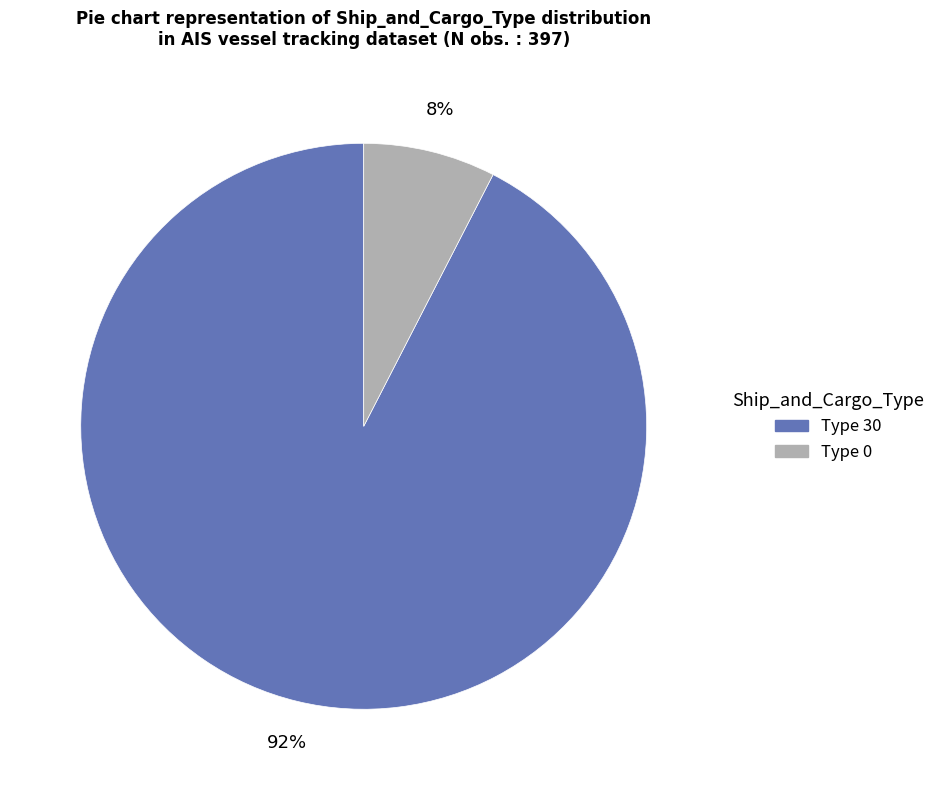

Combined, do Type 30 and Type 0 account for over 50%?

Yes